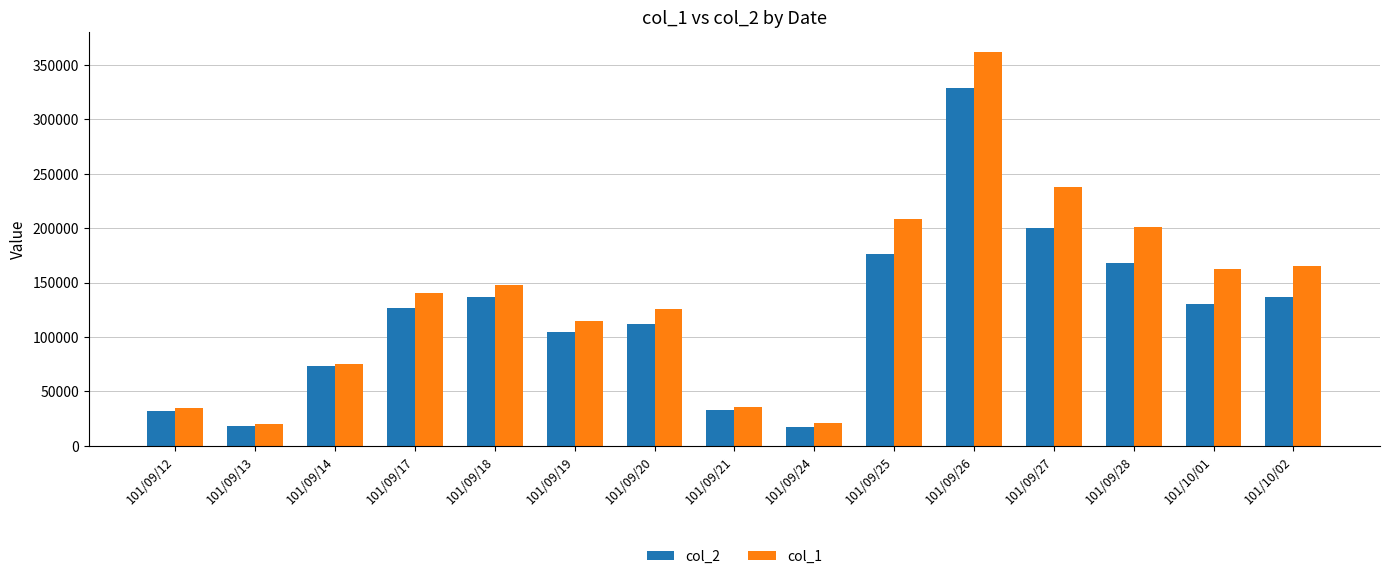

How many data points in col_1 are less than 140000?

7